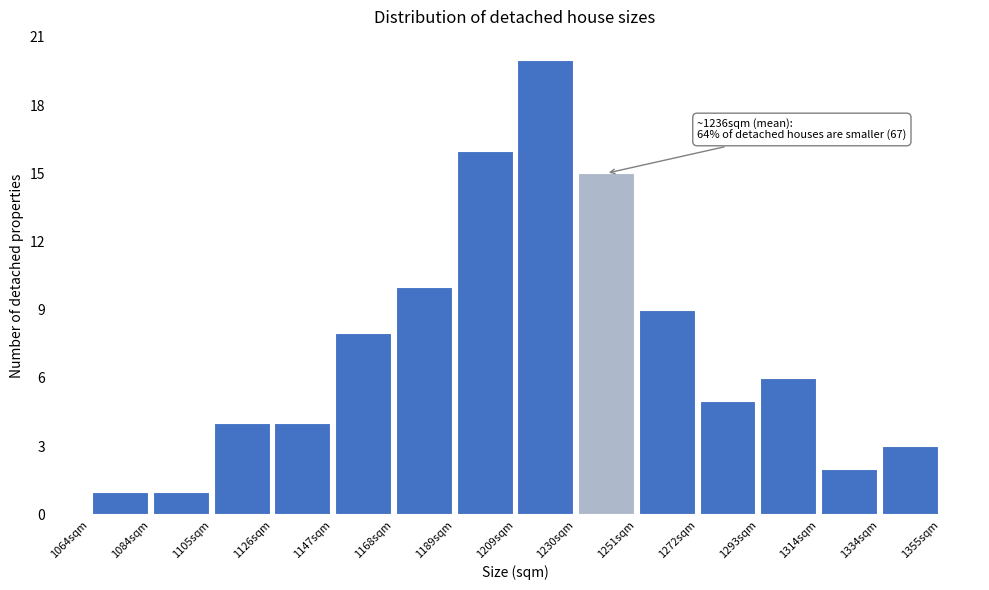

Over which range of the x-axis is the bar tallest?

1210 to 1230